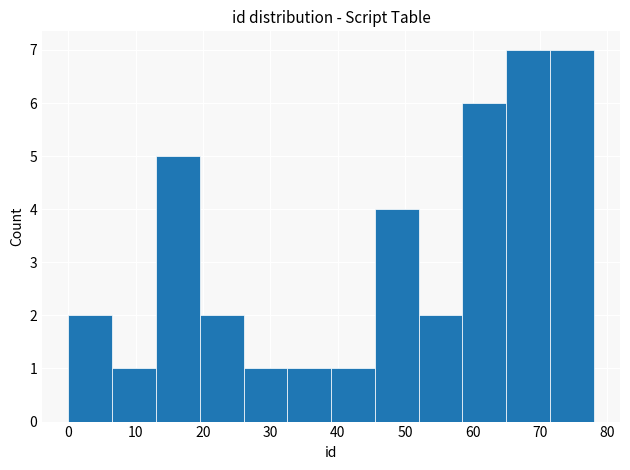

Reading left to right, list every bar in this chart as the range it spans on the x-axis followed by its height. Neither the bar edges nor the heights are printed on the chart, so give them approximately, as read against the axes.

0.0 to 6.5: 2
6.5 to 13.0: 1
13.0 to 19.5: 5
19.5 to 26.0: 2
26.0 to 32.5: 1
32.5 to 39.0: 1
39.0 to 45.5: 1
45.5 to 52.0: 4
52.0 to 58.5: 2
58.5 to 65.0: 6
65.0 to 71.5: 7
71.5 to 78.0: 7